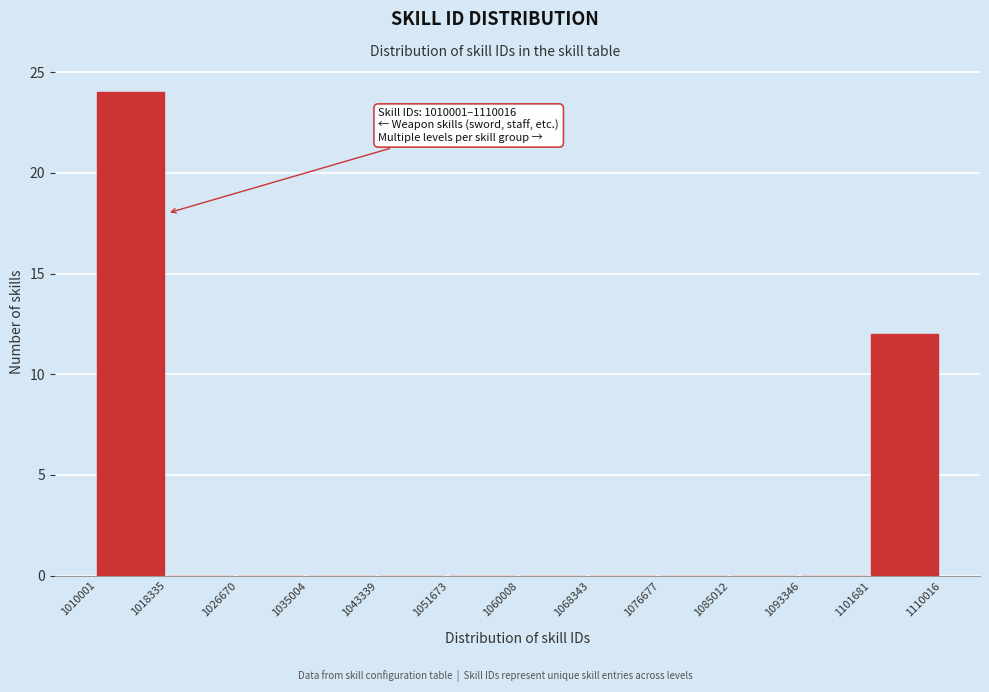

Over which range of the x-axis is the bar tallest?

1010001 to 1018335